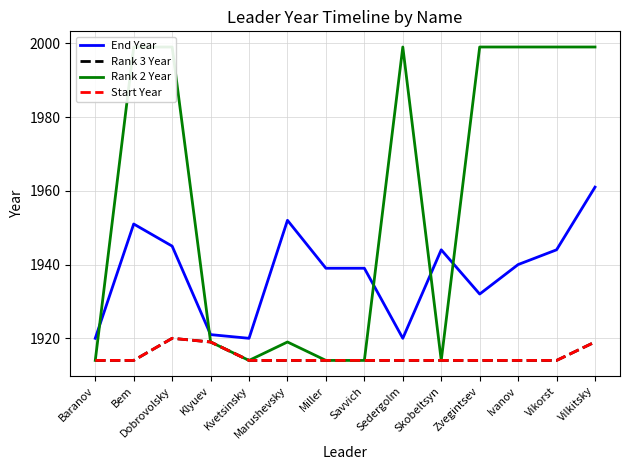

In Rank 2 Year, how many points are higher than both neighbors (excluding endpoints)?

2